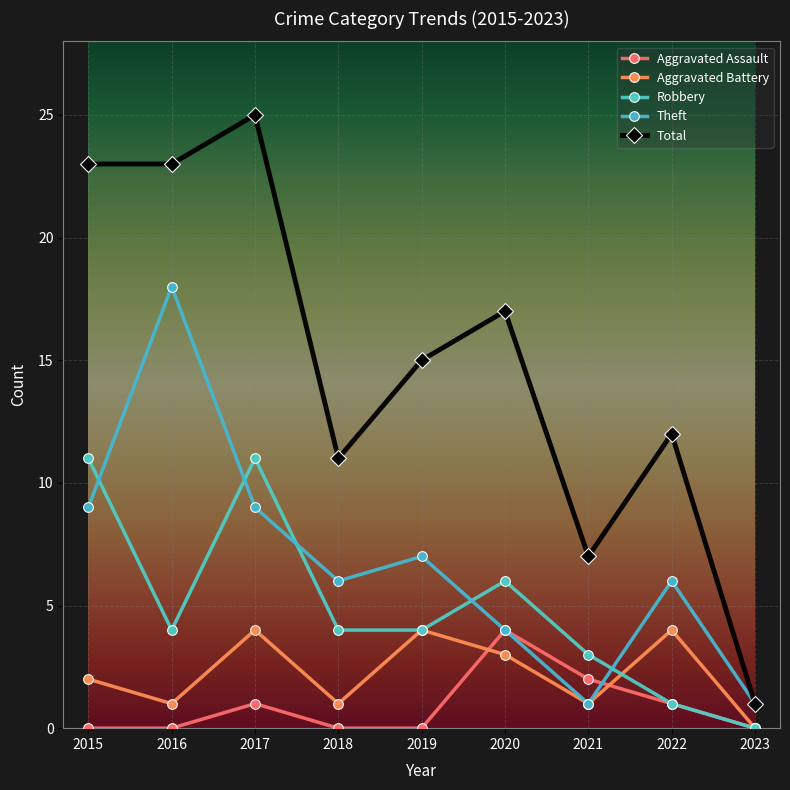

Does the chart have visible grid lines?

Yes